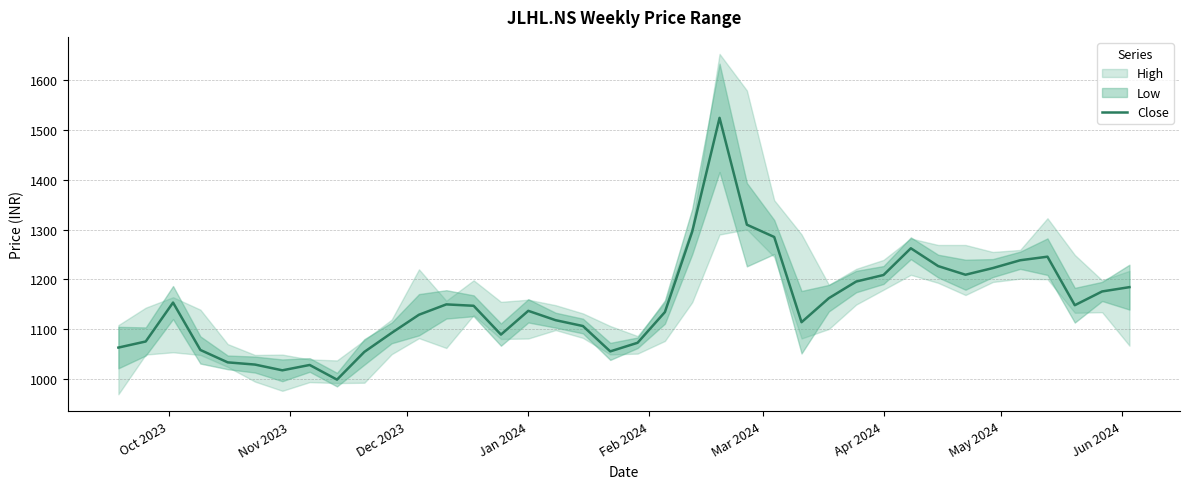

What is the difference between the maximum and minimum values?

525.7